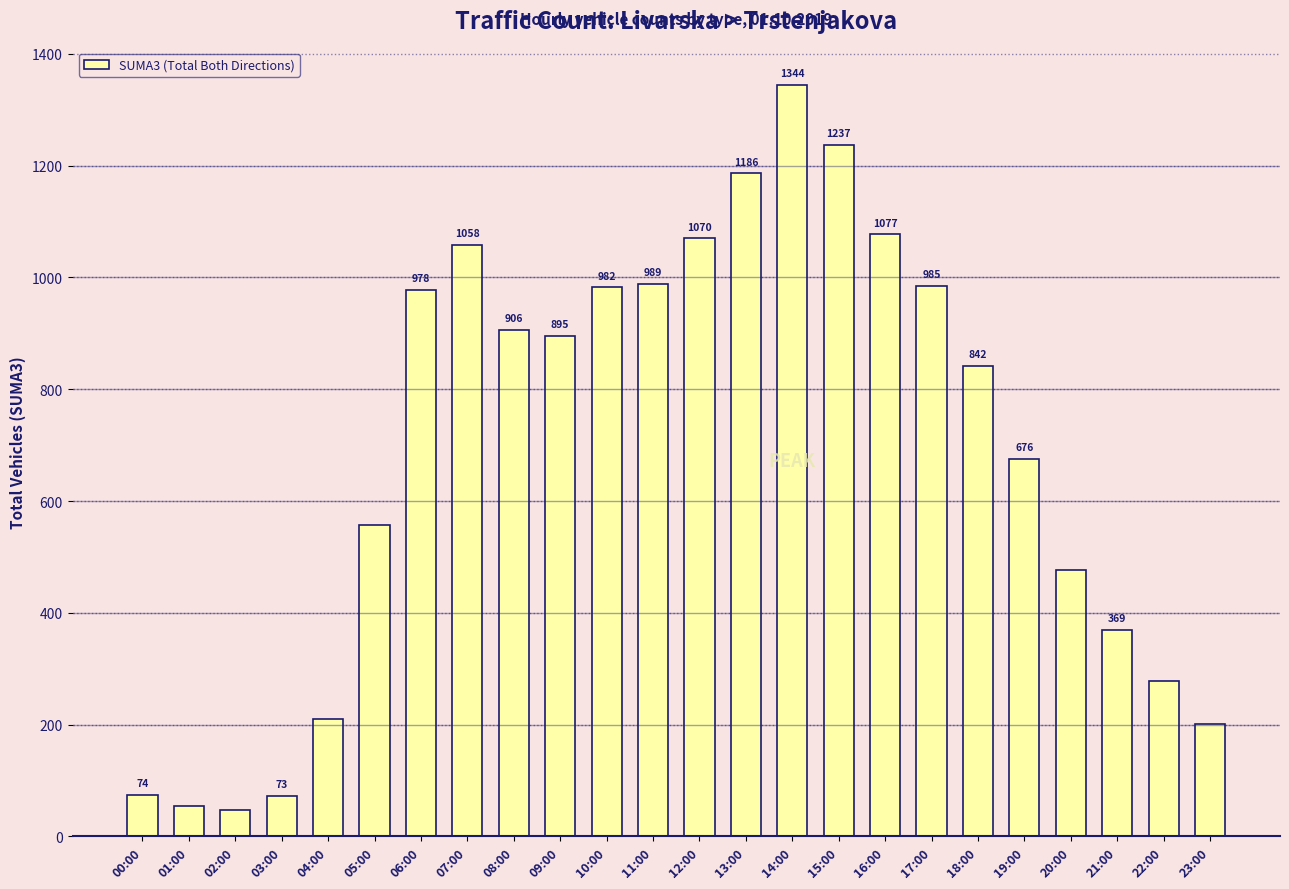

What is the smallest value displayed?

48